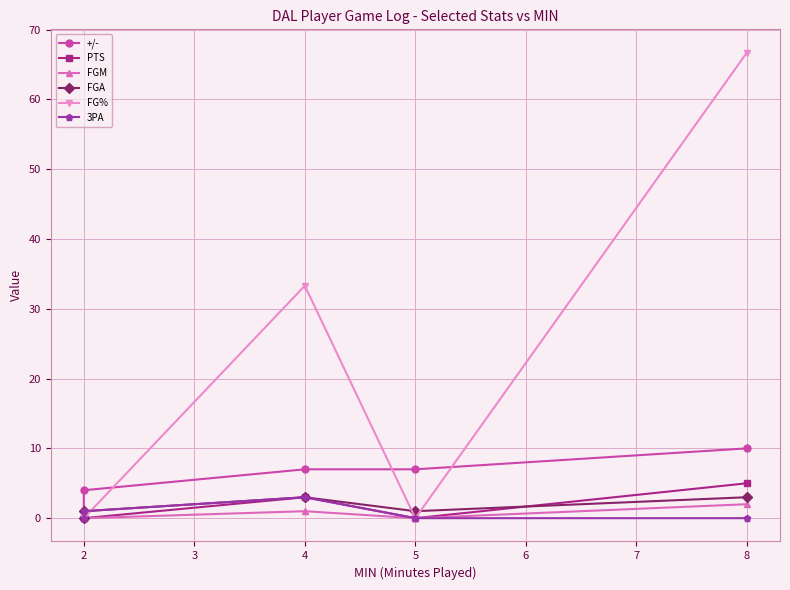

Count the FGA values in the range 1 to 3.

4